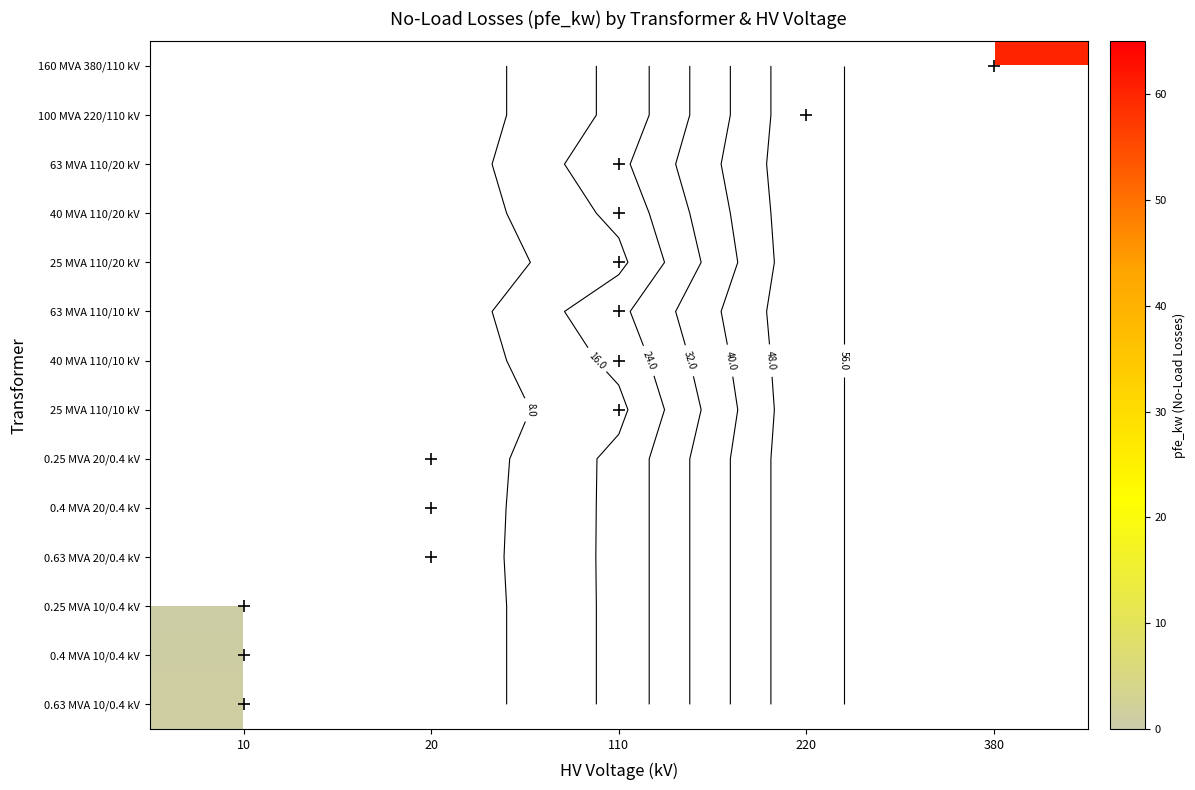

What is the minimum value shown in the chart?

0.6